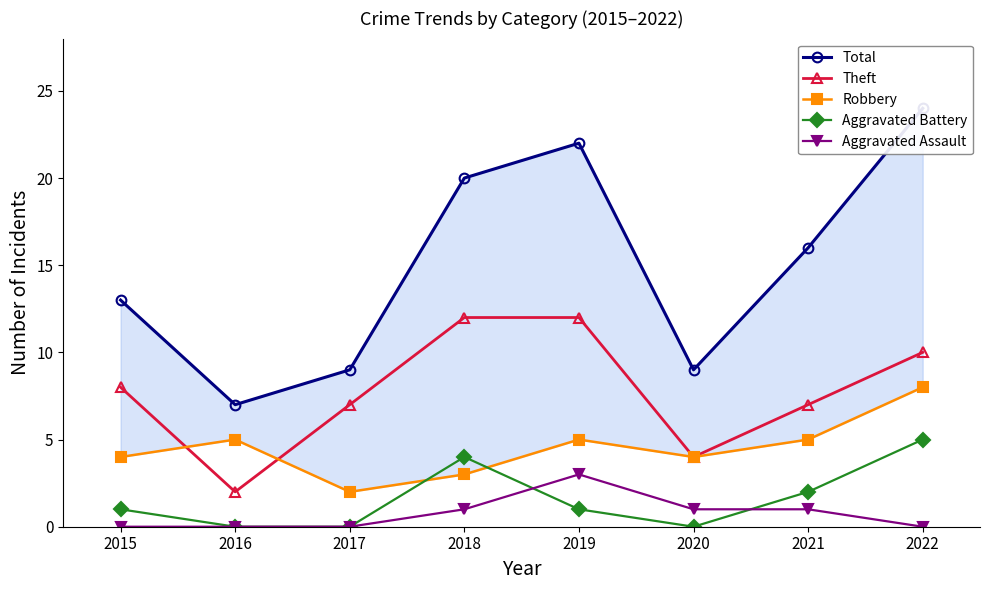

At 2020, list the series in order from largest to smallest.

Total, Theft, Robbery, Aggravated Assault, Aggravated Battery